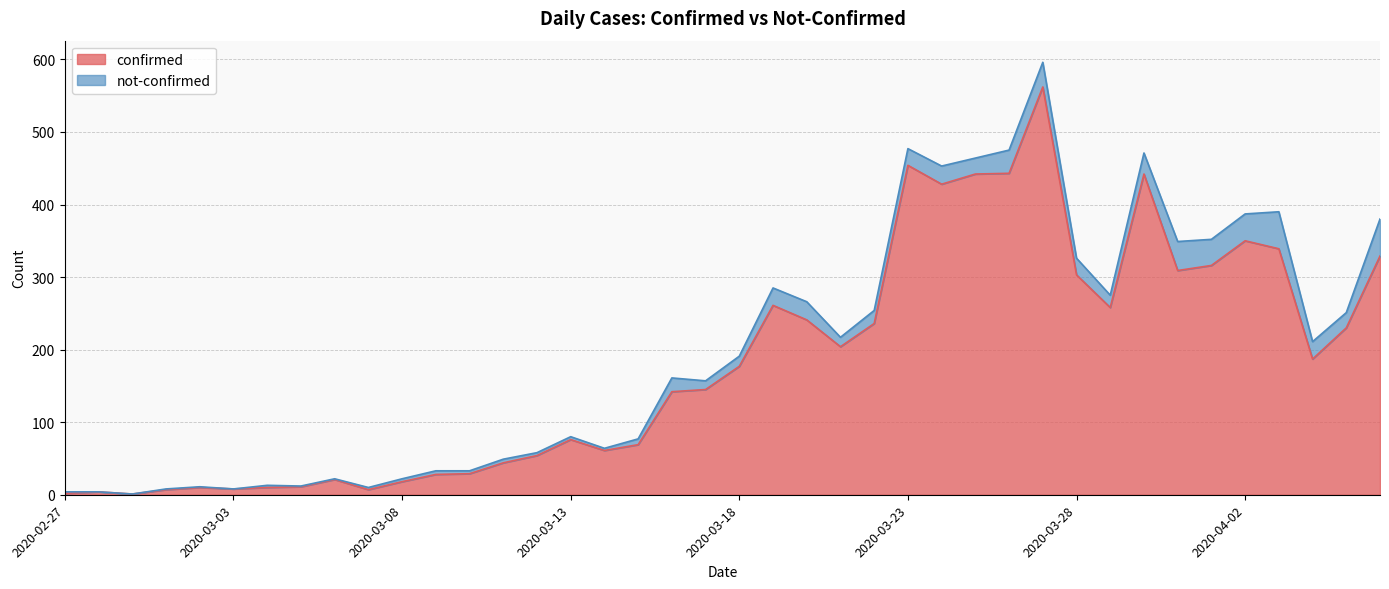

What is the change in value from 2020-03-02 to 2020-03-08?

+8